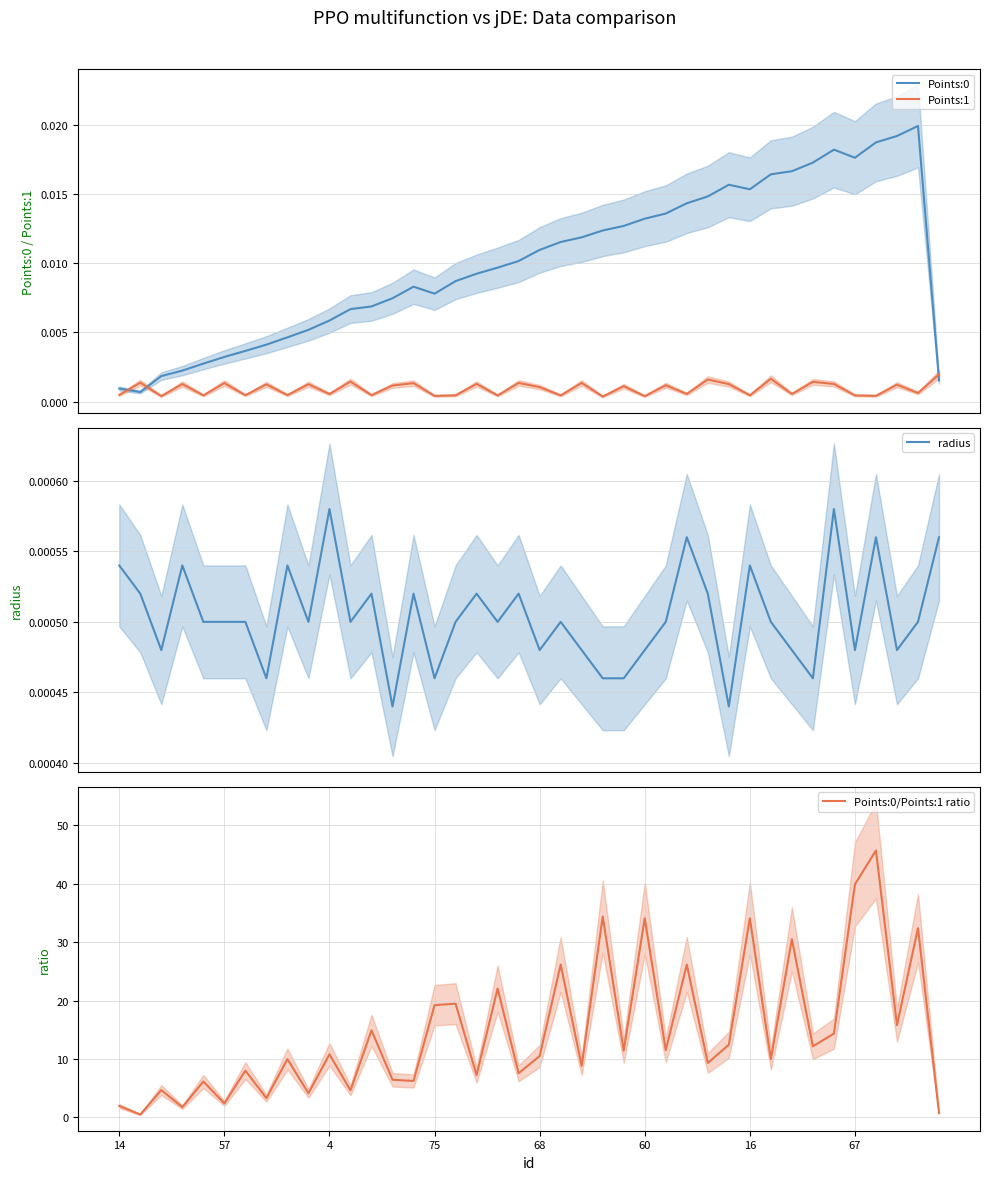

Rank the series by their maximum value, from highest to lowest.

Points:0/Points:1 ratio, Points:0, Points:1, radius